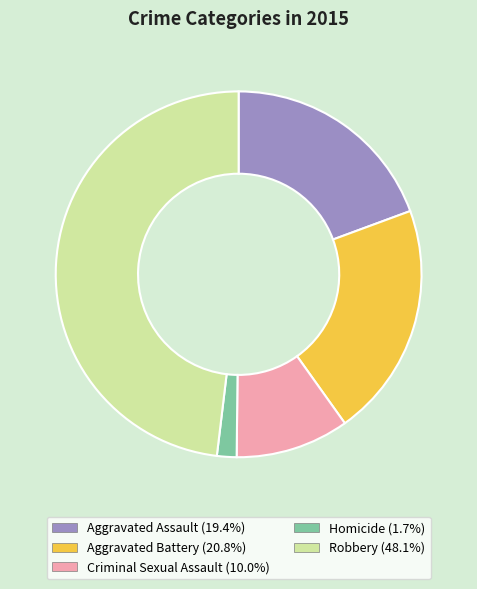

Count the number of slices in the pie.

5